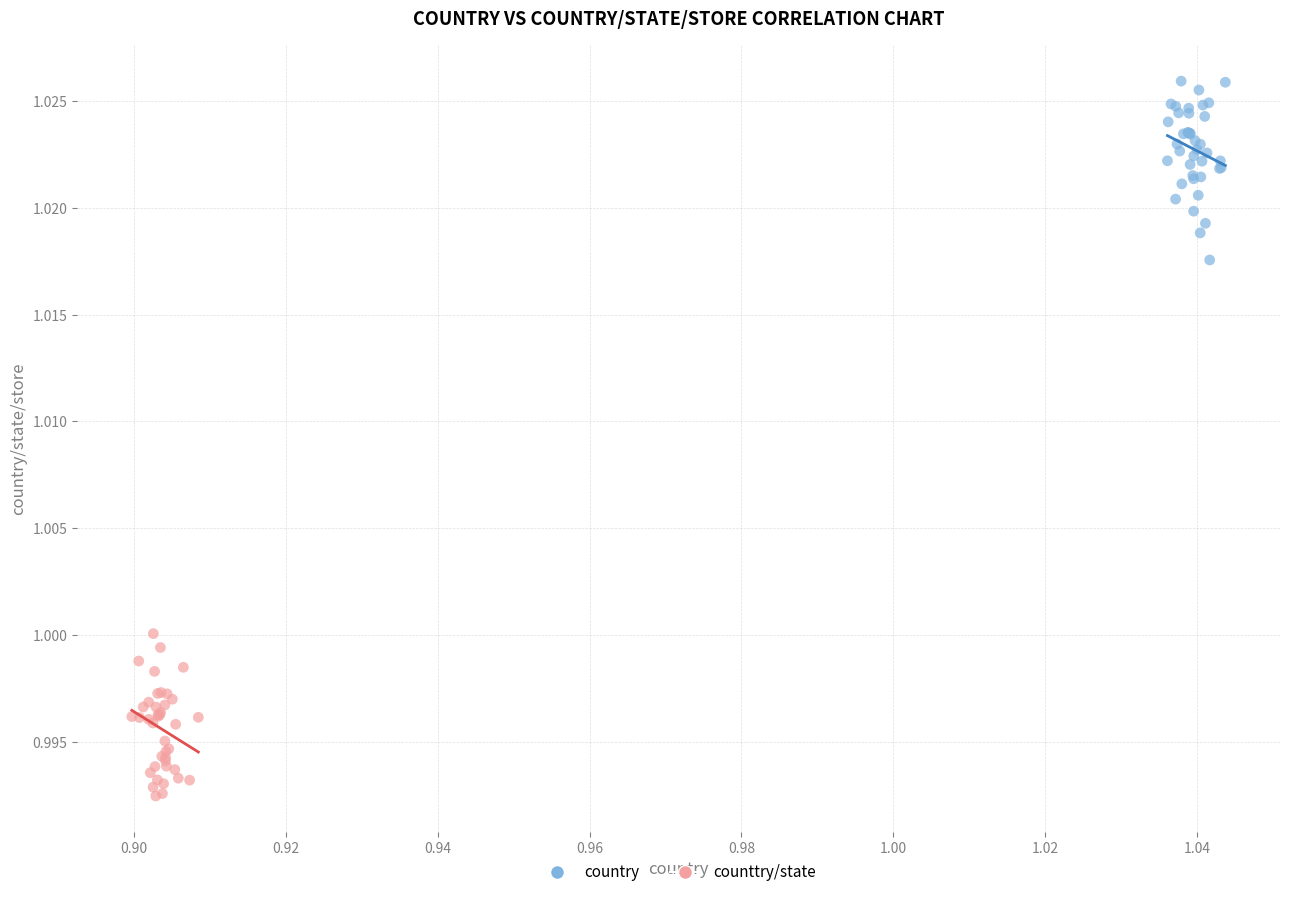

Which series contains the lowest Y value?

counttry/state